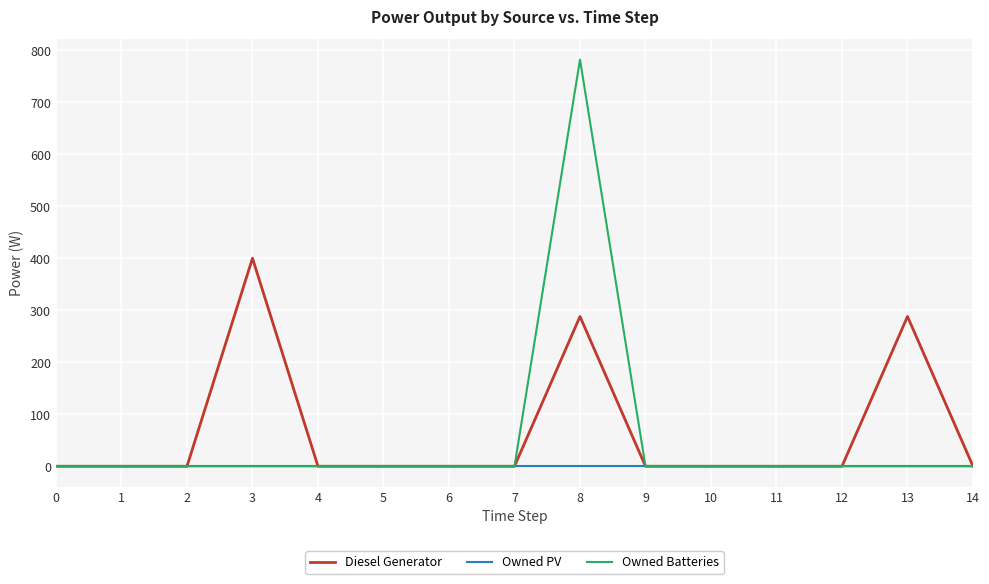

What is the highest value of the Diesel Generator series?

400